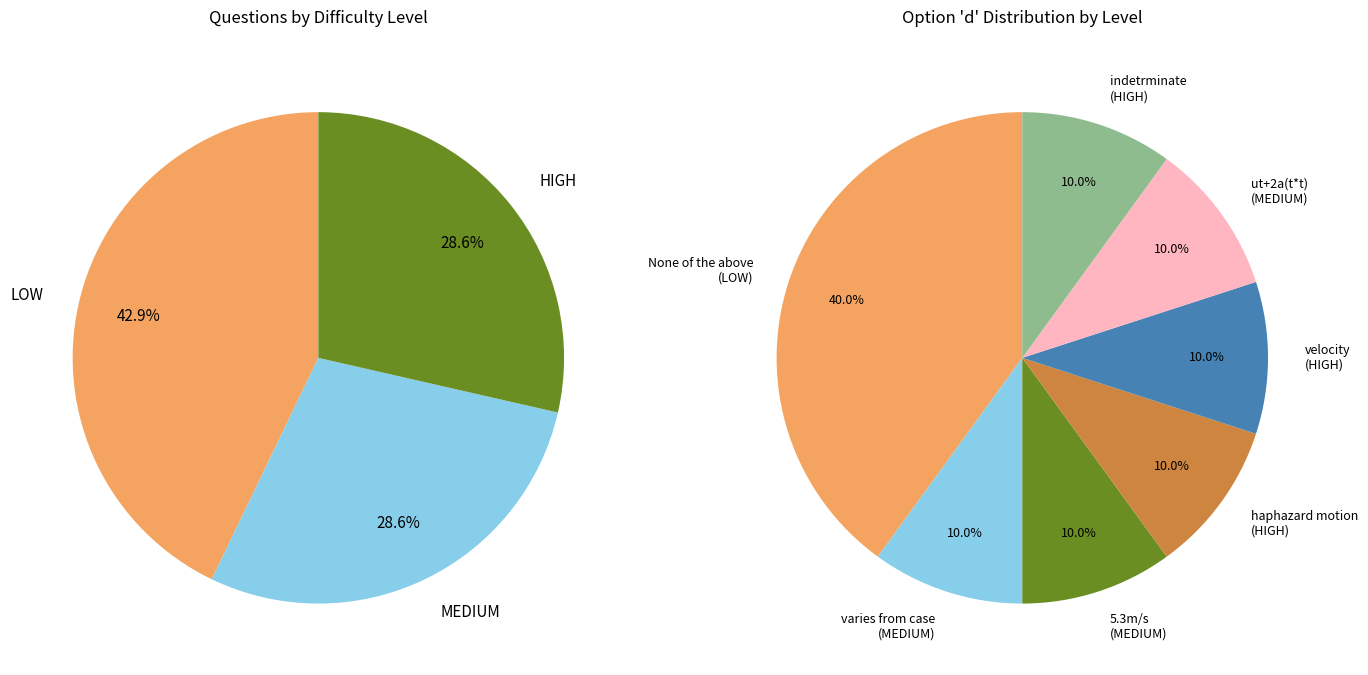

Rank the categories by value from lowest to highest.

MEDIUM, HIGH, LOW